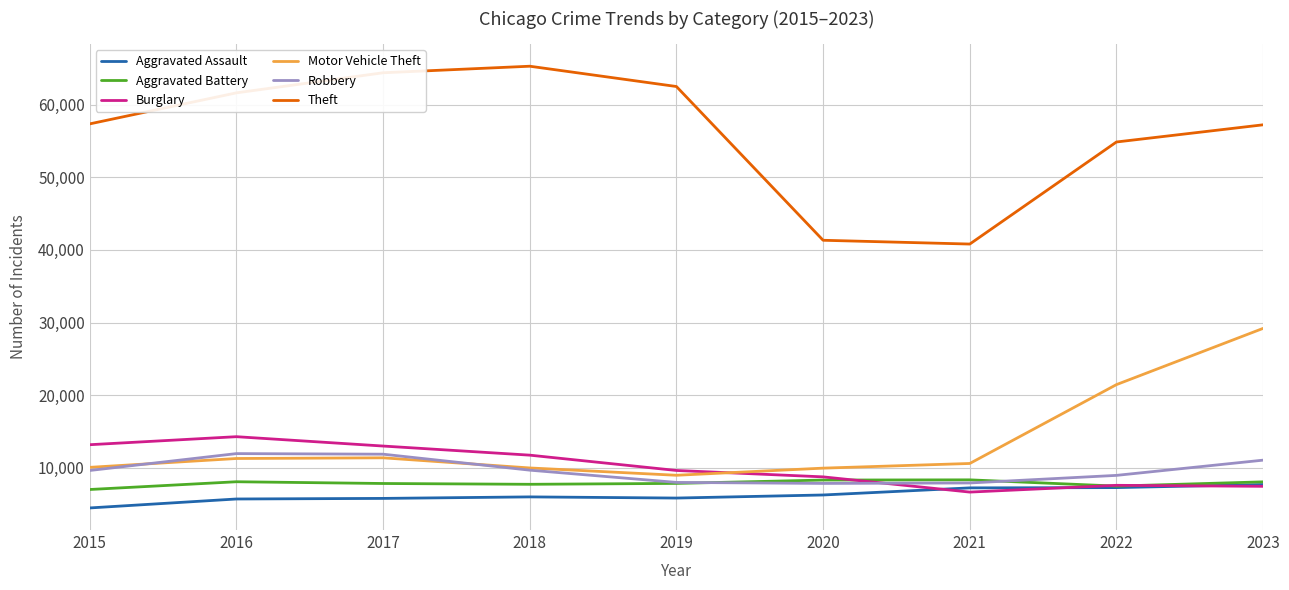

In Theft, how many points are lower than both neighbors (excluding endpoints)?

1